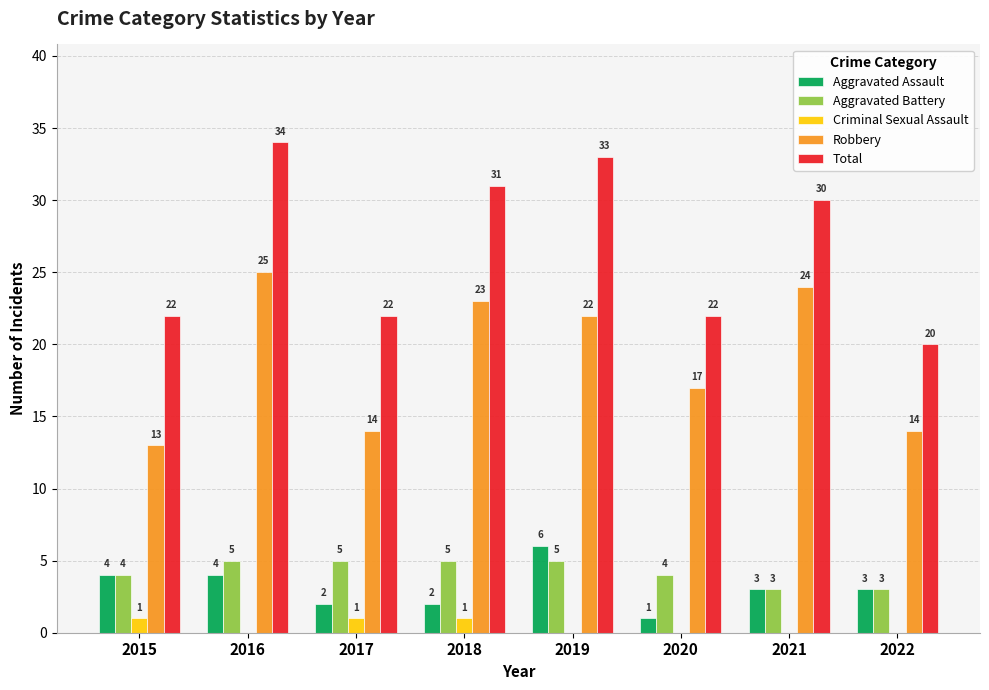

Does the chart contain stacked bars?

No